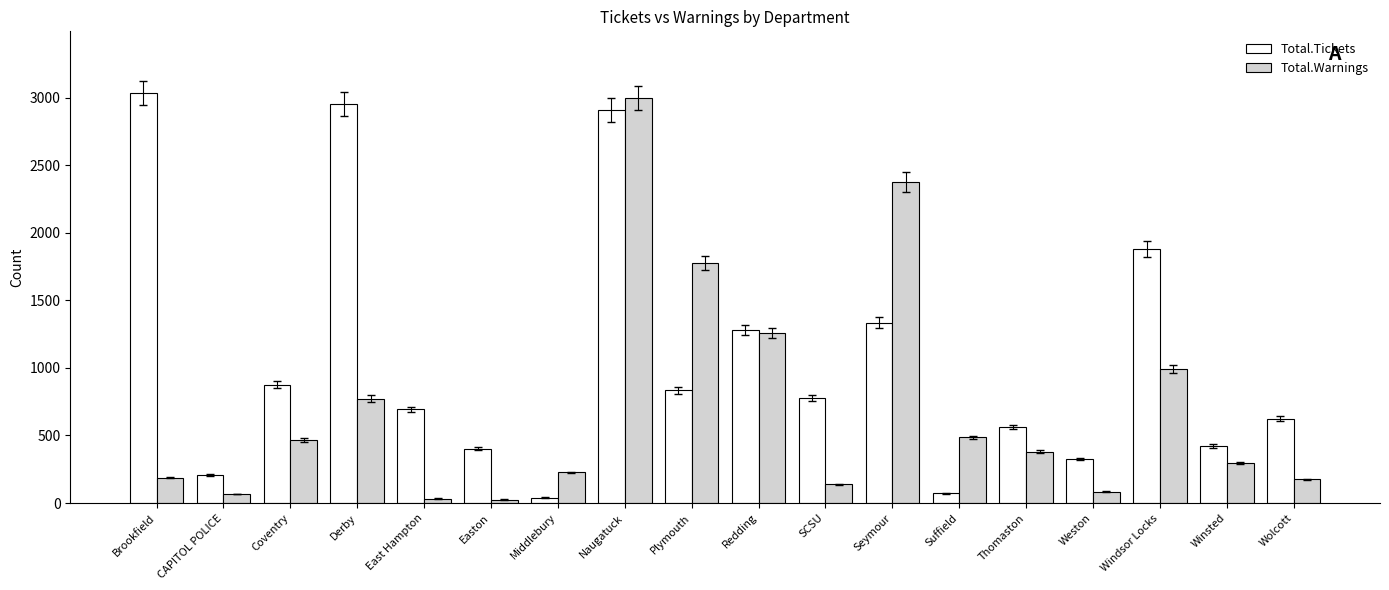

What is the total value across all series at Suffield?

556